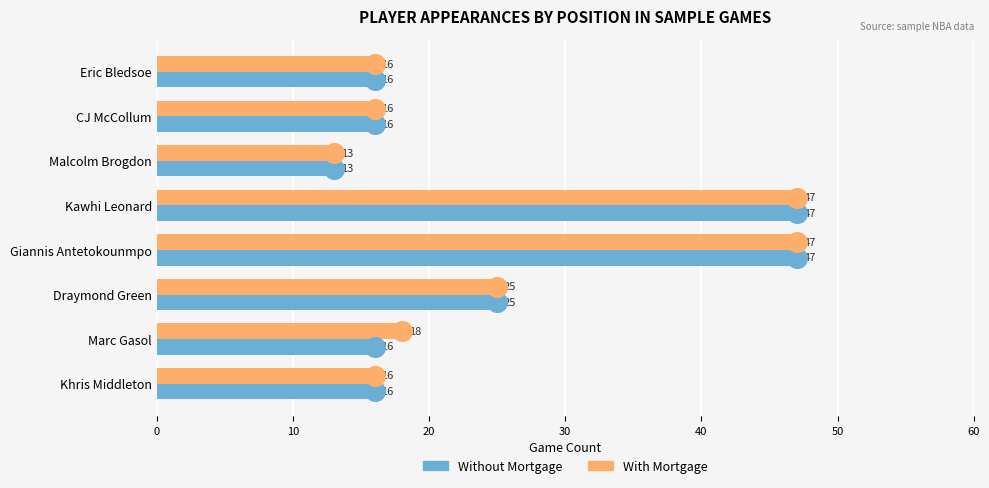

What are all the series names shown in the legend?

Without Mortgage, With Mortgage